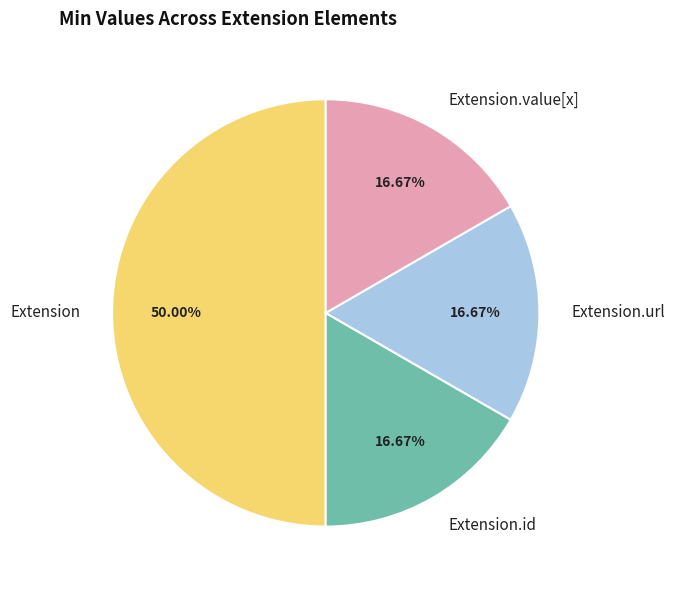

Which slice is the largest?

Extension